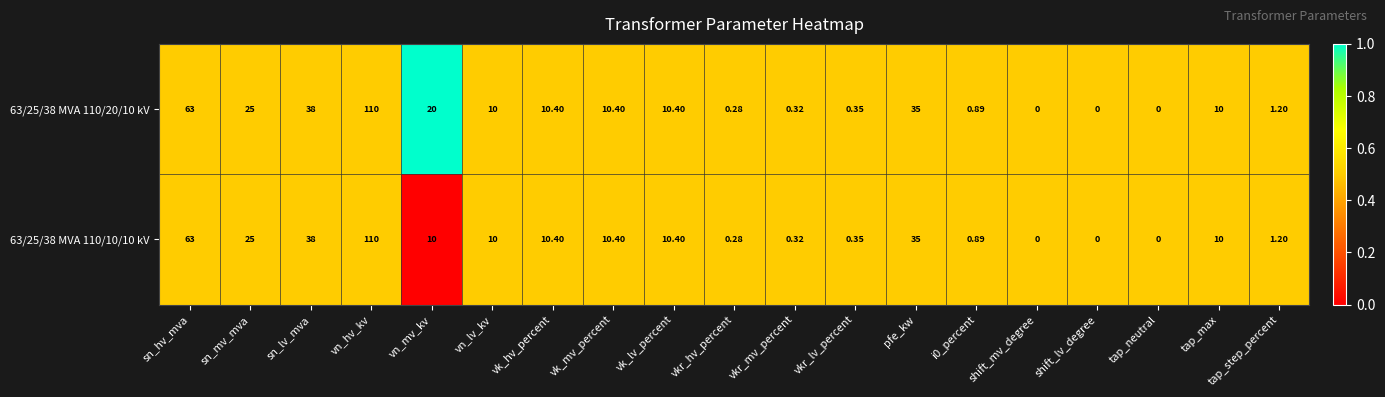

Count the number of data series in this chart.

2